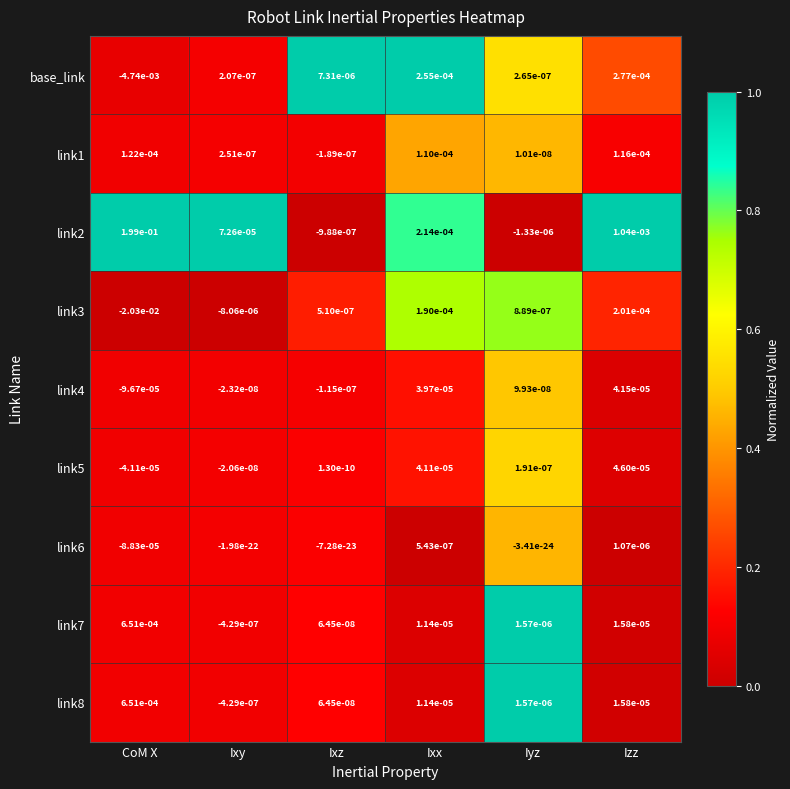

At which category does the chart reach its peak across all series?

CoM X